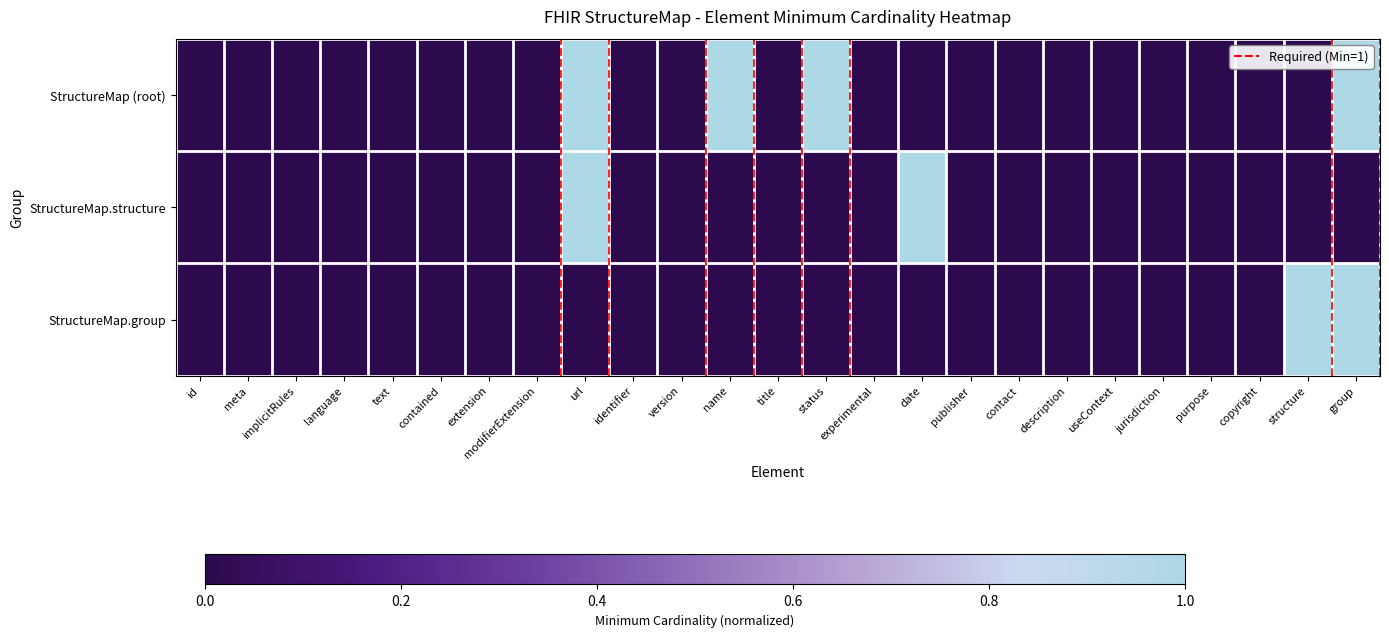

At which category does the chart reach its peak across all series?

url